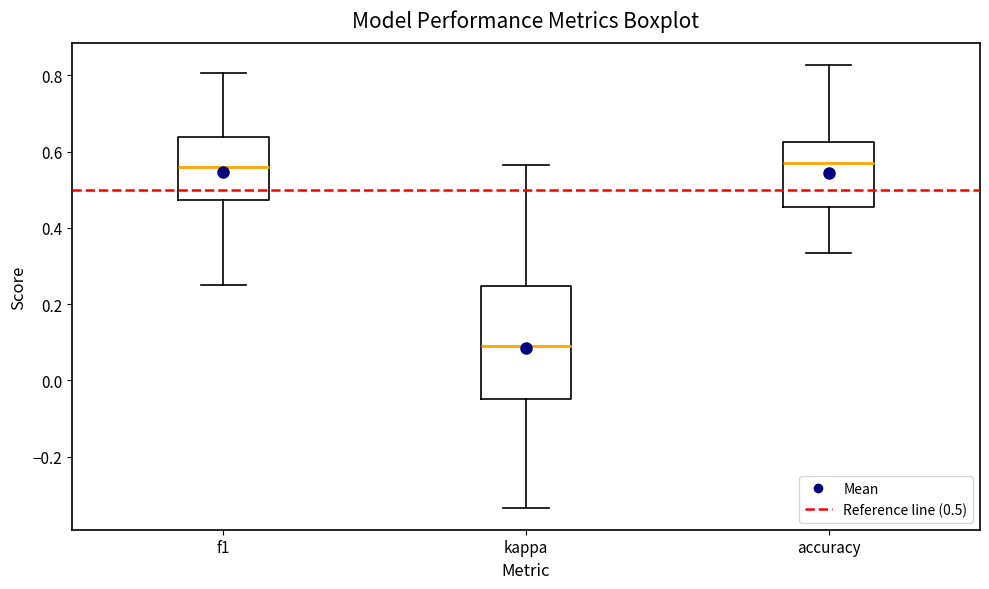

Reading left to right, read every box against the y-axis: the position of its median line, the range the box covers, and the ends of its whiskers. The values are not printed on the chart, so give them approximately, as read against the axis.

f1: median 0.56, box 0.48 to 0.64, whiskers 0.26 to 0.80
kappa: median 0.10, box -0.04 to 0.24, whiskers -0.34 to 0.56
accuracy: median 0.58, box 0.46 to 0.62, whiskers 0.34 to 0.82